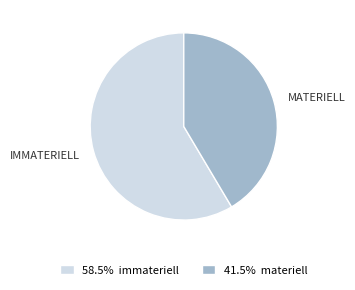

Combined, do 58.5% immateriell and 41.5% materiell account for over 50%?

Yes